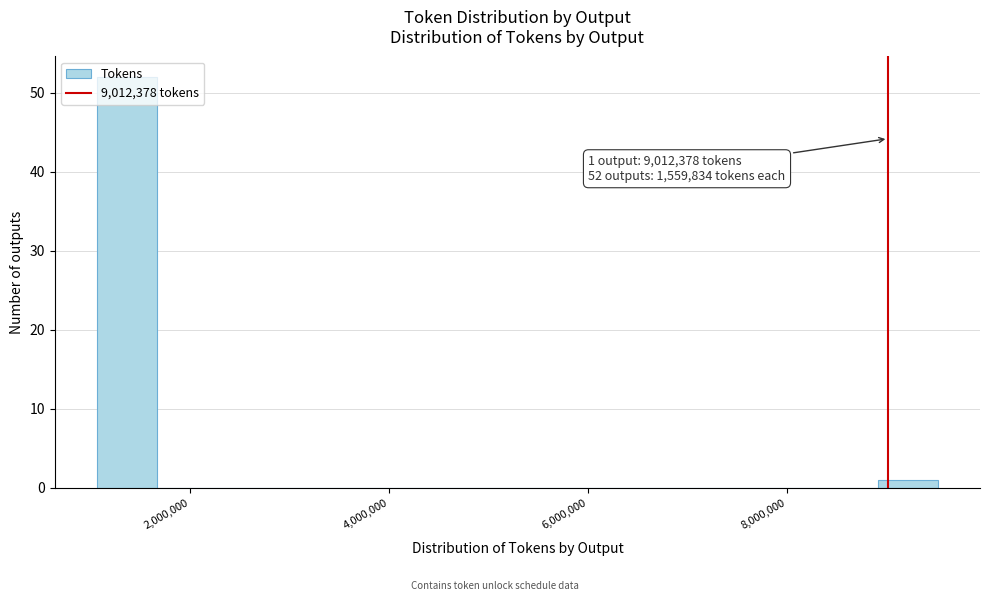

Read against the x-axis, roughly where is the centre of the tallest bar?

1400000